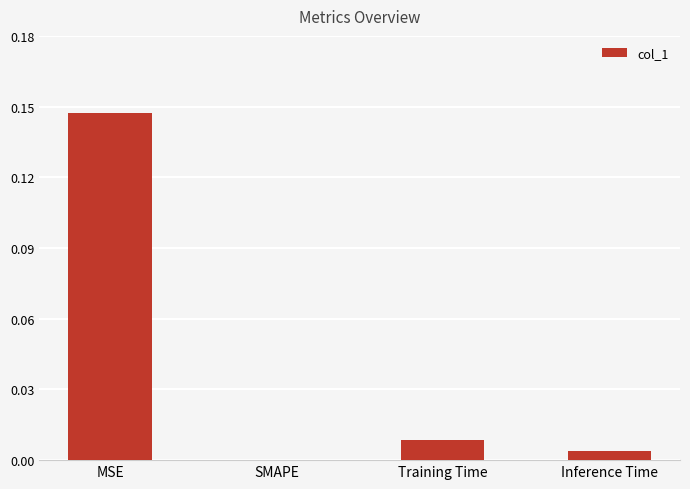

Count the number of data series in this chart.

1